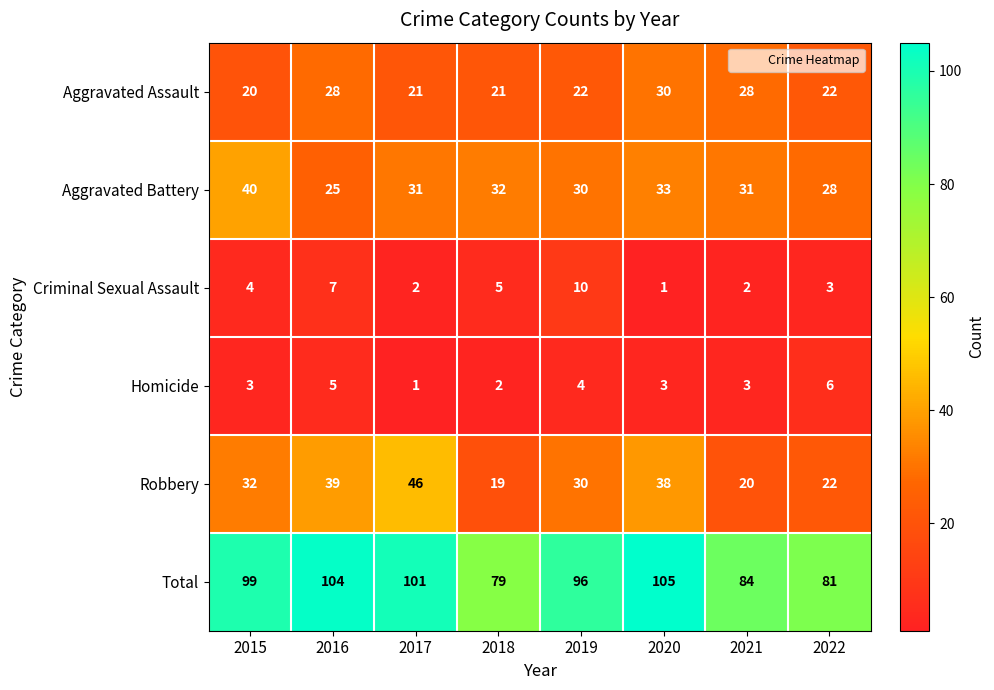

How many distinct data groups are displayed?

6